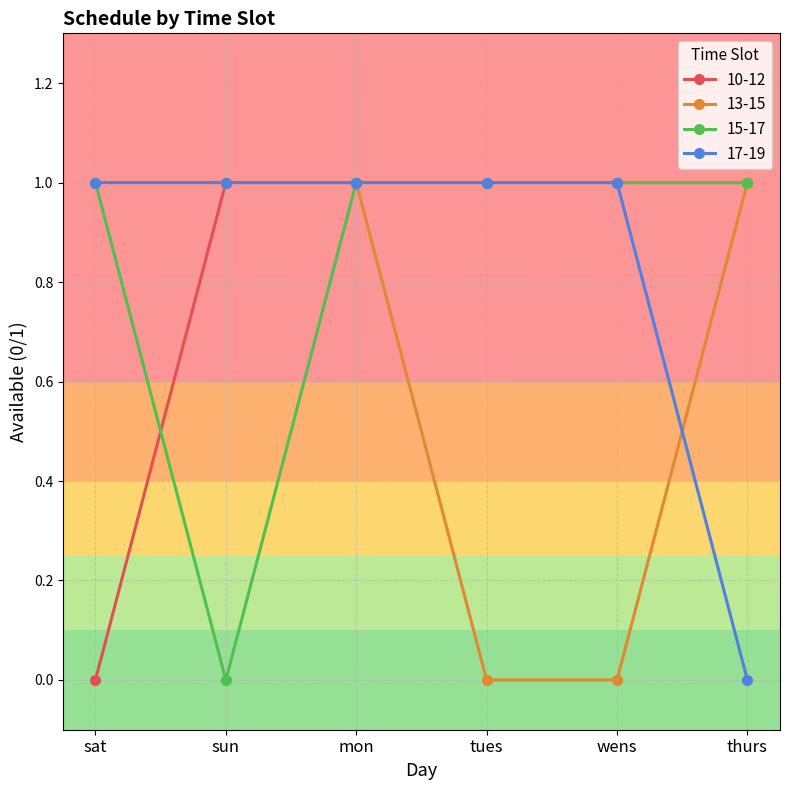

What is the label of the 6th point from the right?

sat